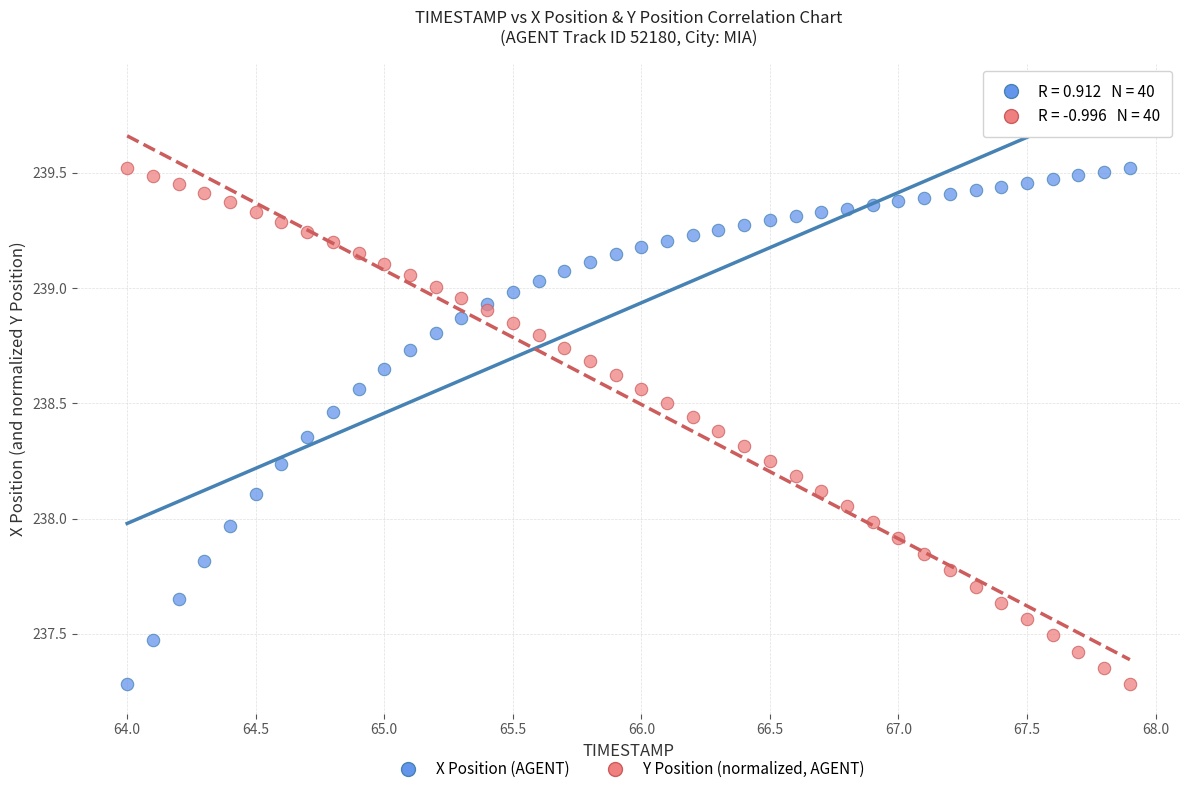

What is the X range (max minus min) for the scatter plot?

3.9